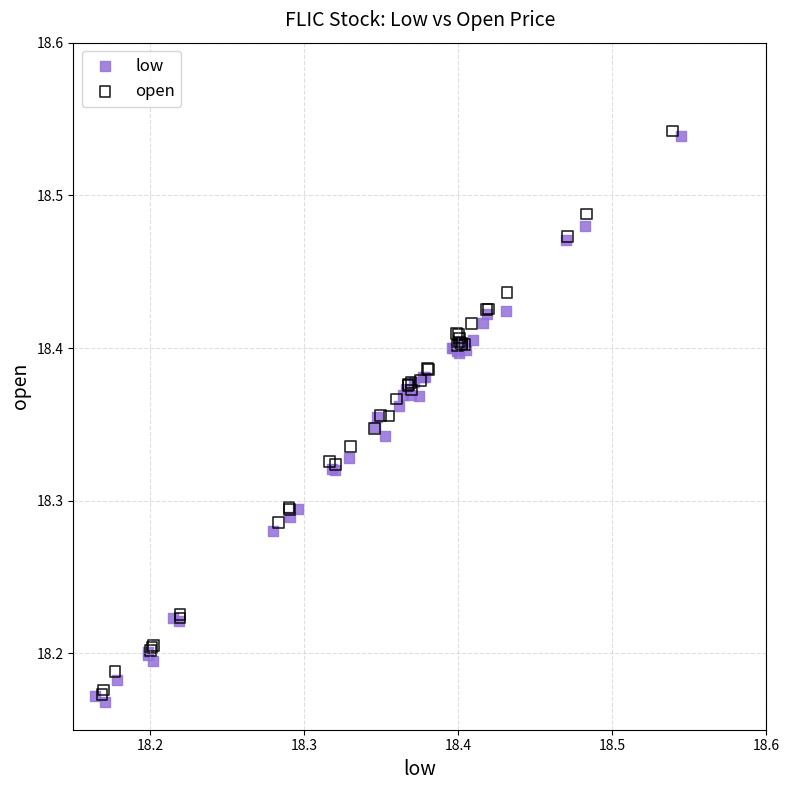

What are all the series names shown in the legend?

low, open